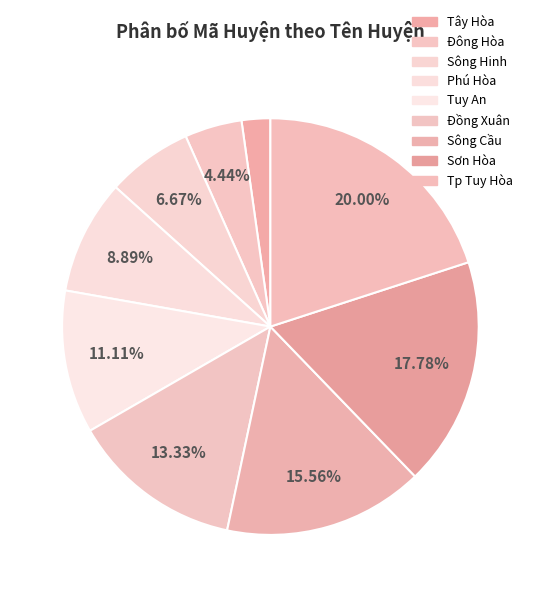

How many slices are in this pie chart?

9